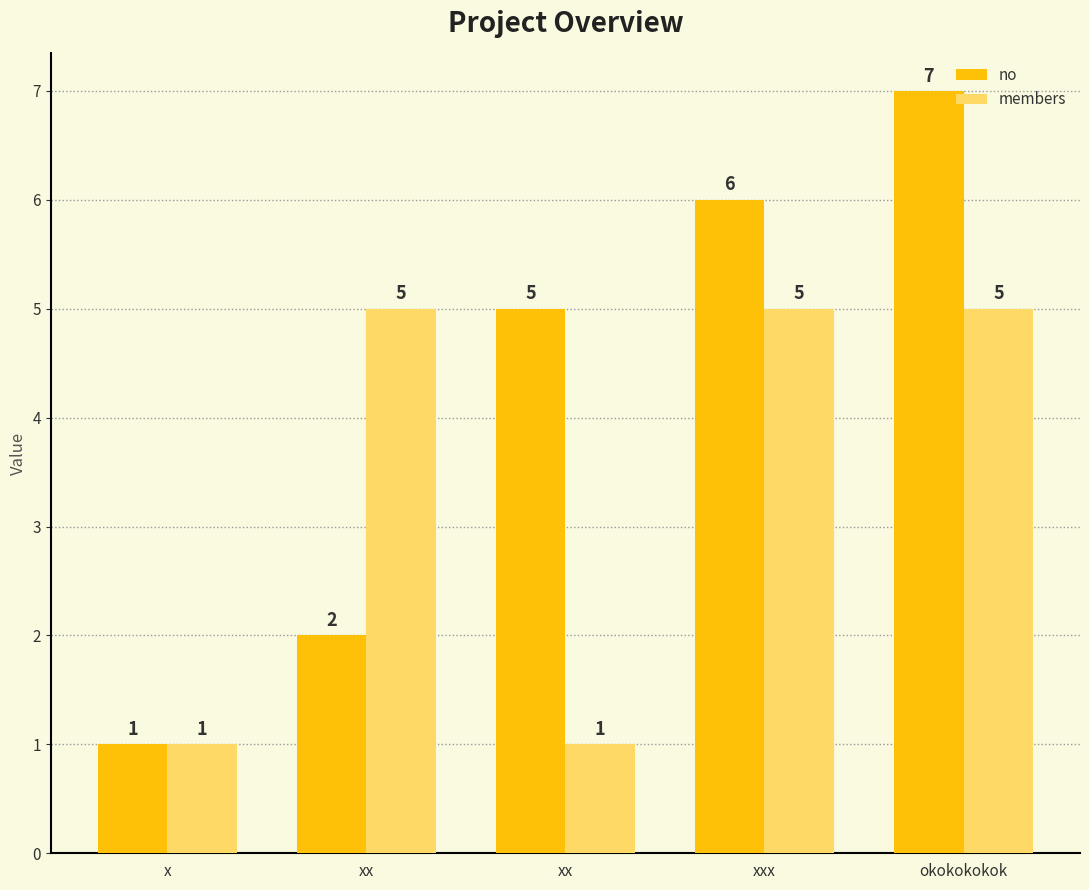

What is the difference between the maximum and minimum values in the members series?

4